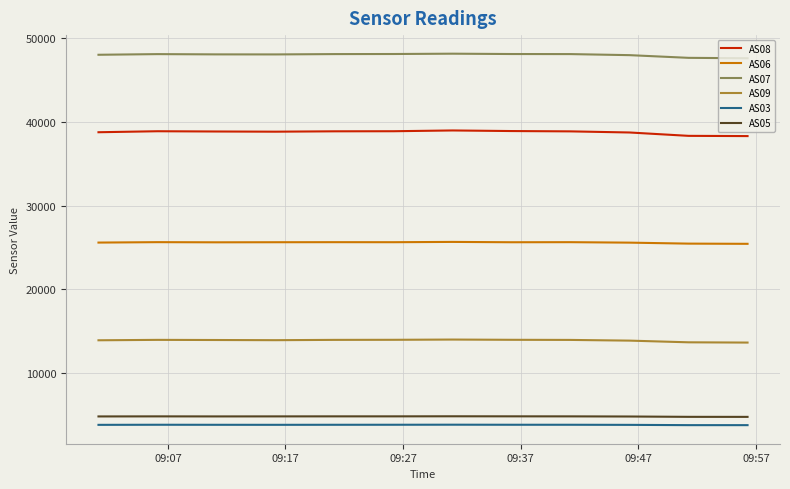

What is the minimum value for AS09?

13640